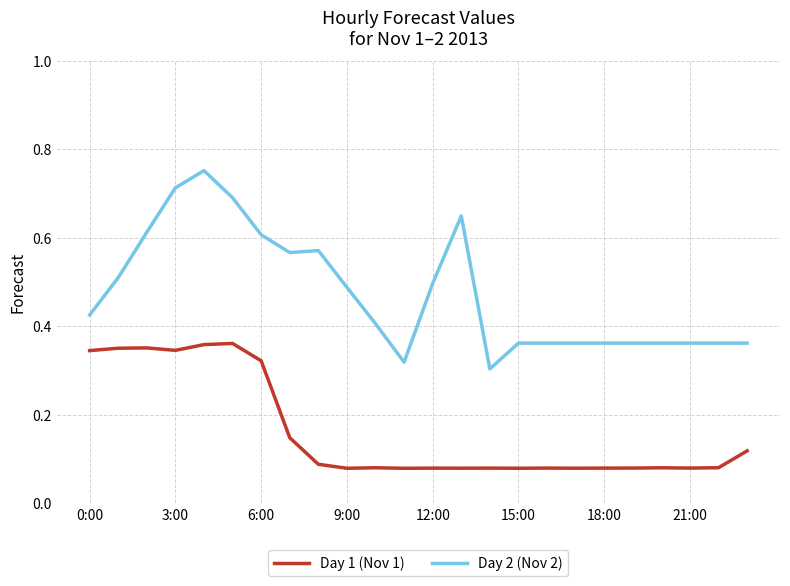

Which series has the largest total across all categories?

Day 2 (Nov 2)